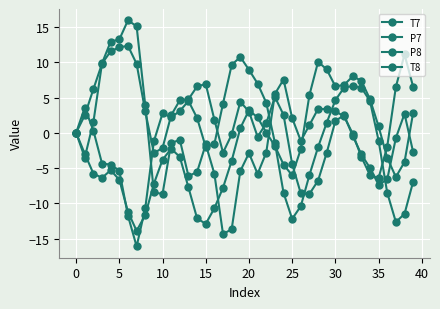

After their last crossing, which series has the higher values: P7 or T7?

T7